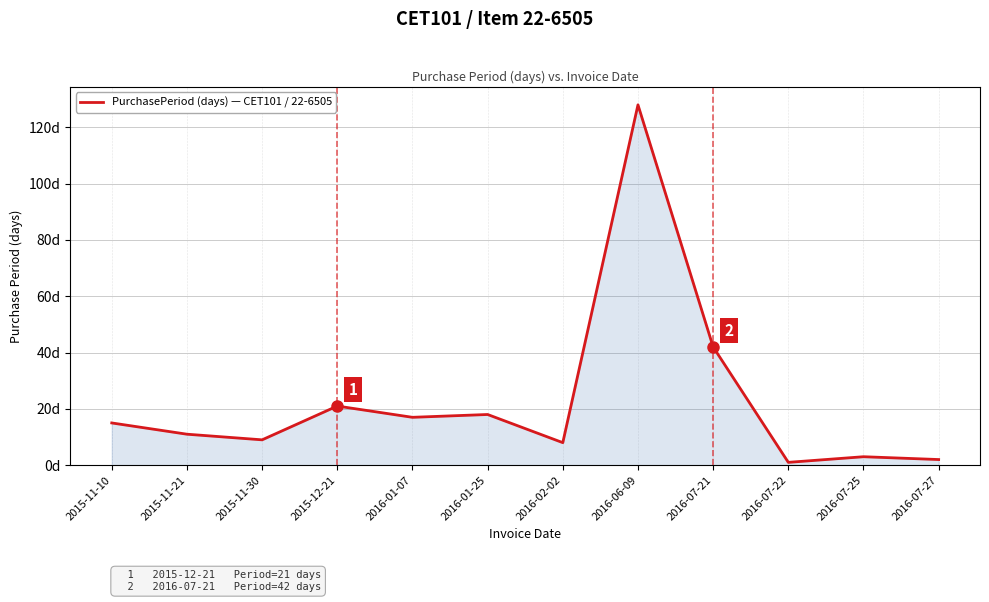

What value does the data have at 2015-12-21, to the nearest 5?

20